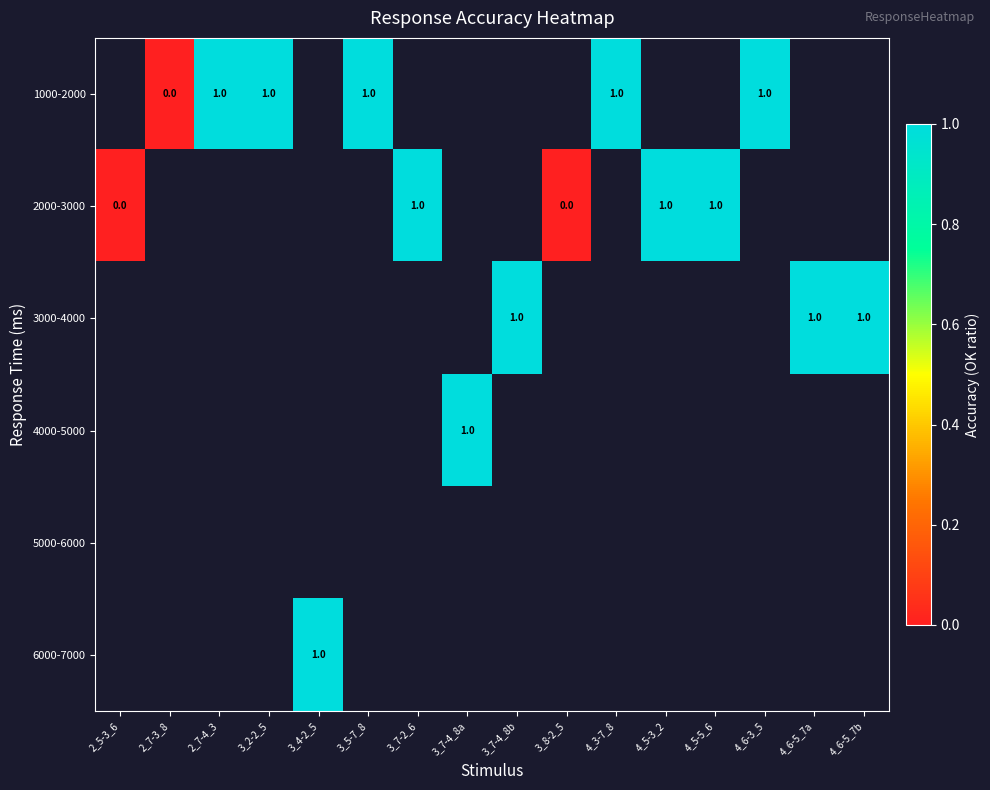

The 1000-2000 series shows 1.5 at 3_5-7_8. True or false?

False